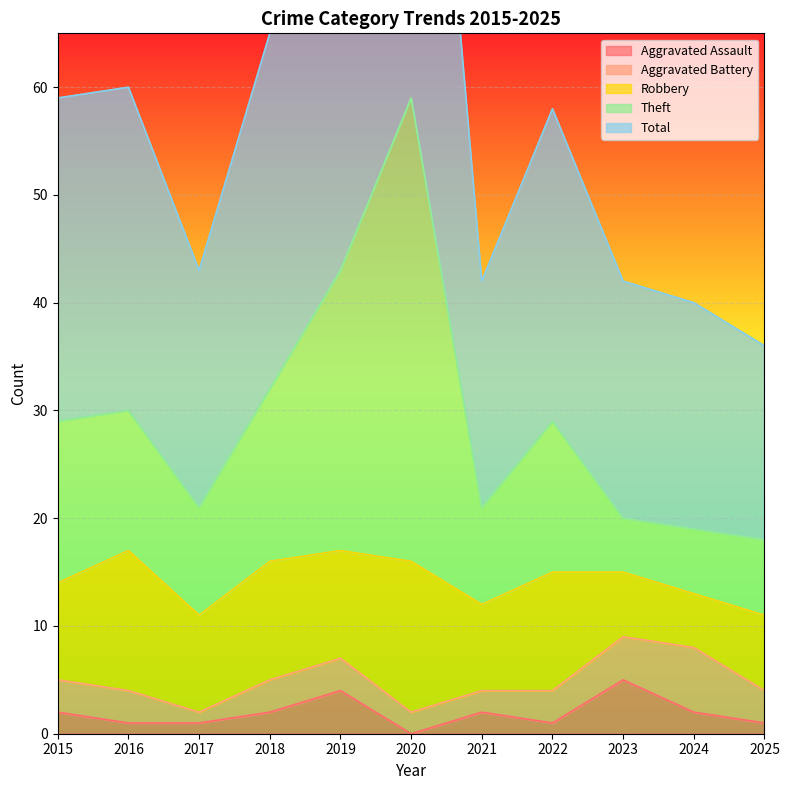

At which category is the sum across all series the highest?

2020